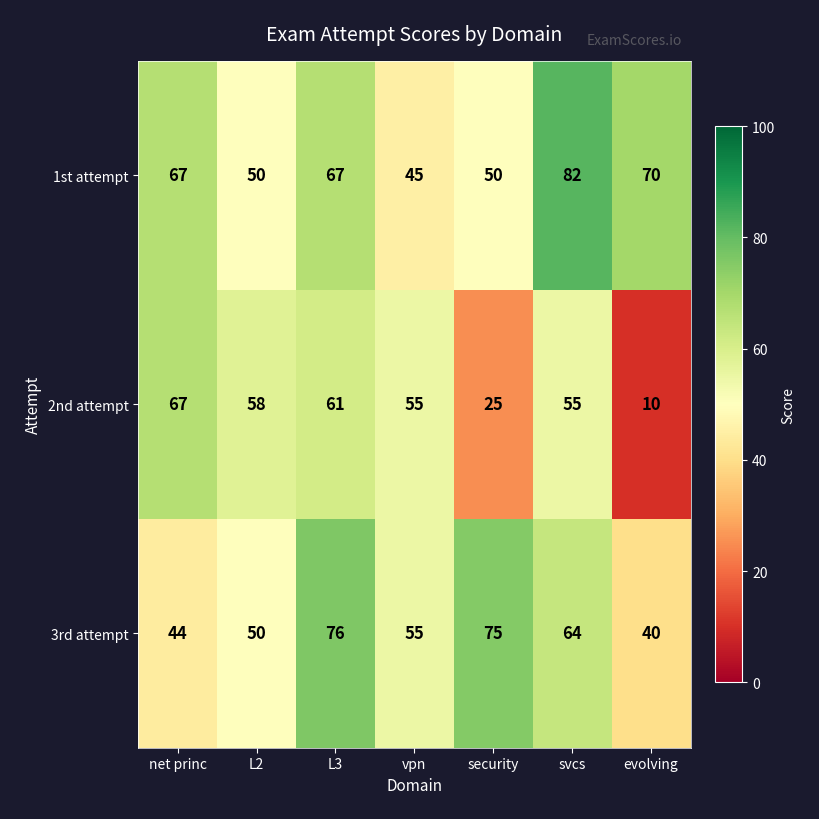

Where does the 2nd attempt series first go above 55?

net princ